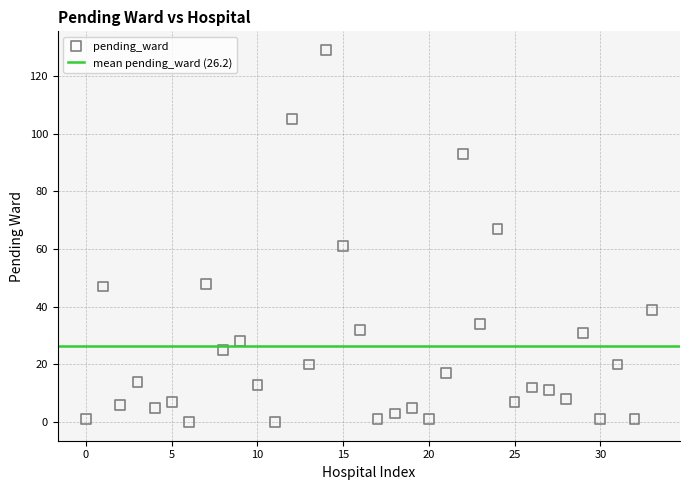

What is the range of Y values (max minus min)?

129